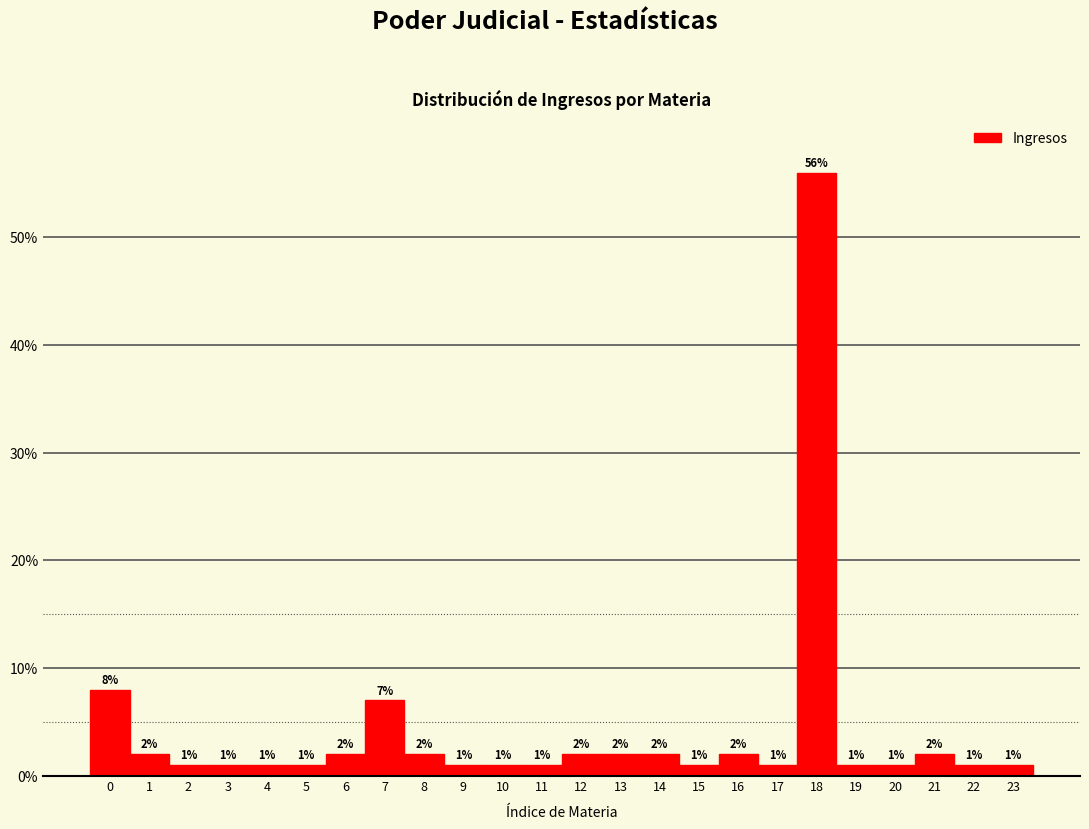

Reading left to right, list every bar in this chart as the range it spans on the x-axis followed by its height.

-0.5 to 0.5: 8
0.5 to 1.5: 2
1.5 to 2.5: 1
2.5 to 3.5: 1
3.5 to 4.5: 1
4.5 to 5.5: 1
5.5 to 6.5: 2
6.5 to 7.5: 7
7.5 to 8.5: 2
8.5 to 9.5: 1
9.5 to 10.5: 1
10.5 to 11.5: 1
11.5 to 12.5: 2
12.5 to 13.5: 2
13.5 to 14.5: 2
14.5 to 15.5: 1
15.5 to 16.5: 2
16.5 to 17.5: 1
17.5 to 18.5: 56
18.5 to 19.5: 1
19.5 to 20.5: 1
20.5 to 21.5: 2
21.5 to 22.5: 1
22.5 to 23.5: 1